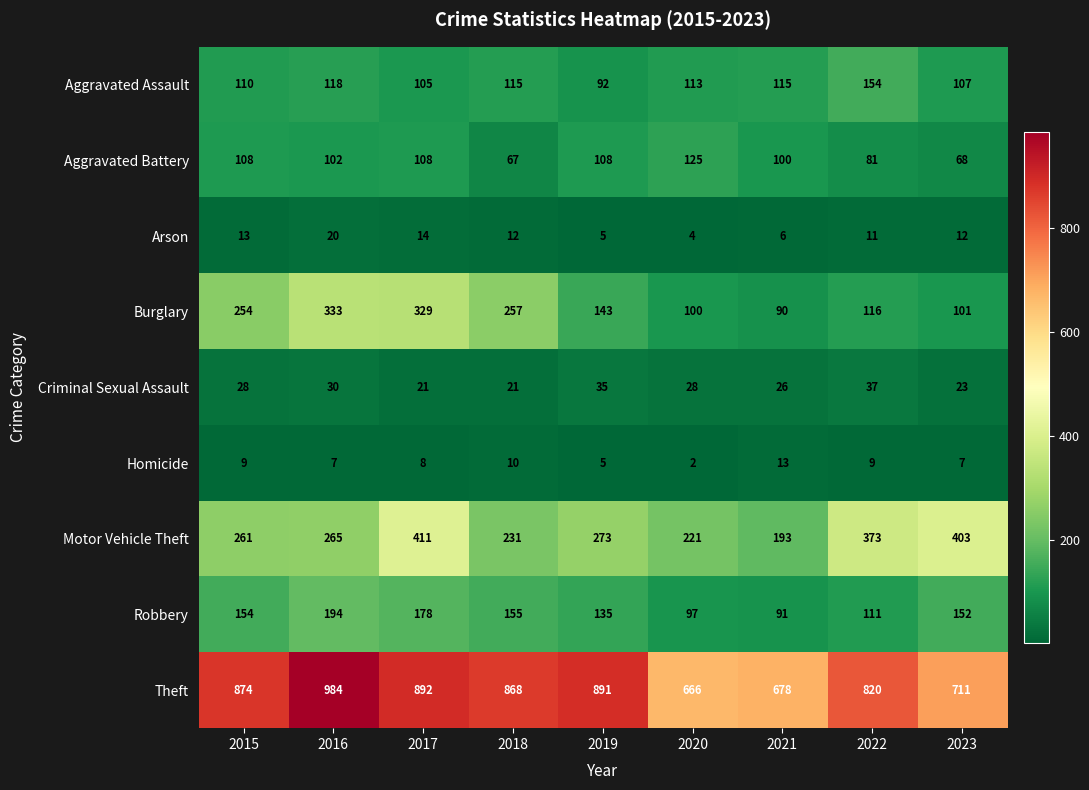

At which label does Homicide first exceed 8?

2015